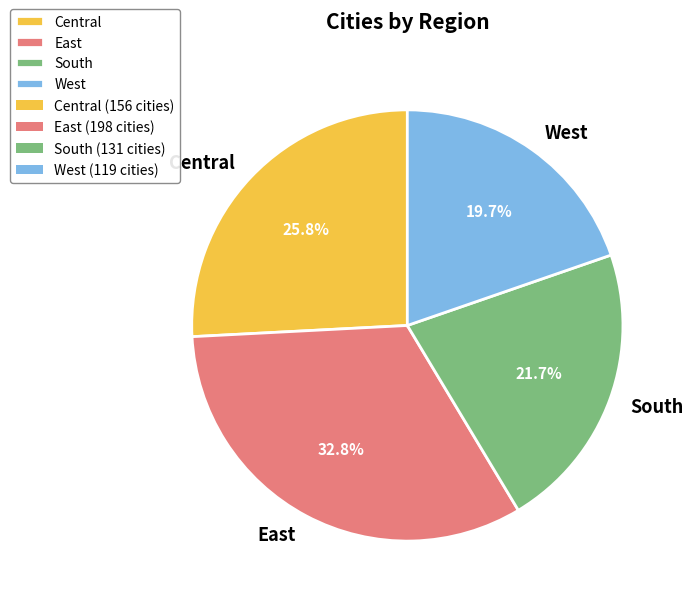

To the nearest percent, what is the average slice percentage?

25%